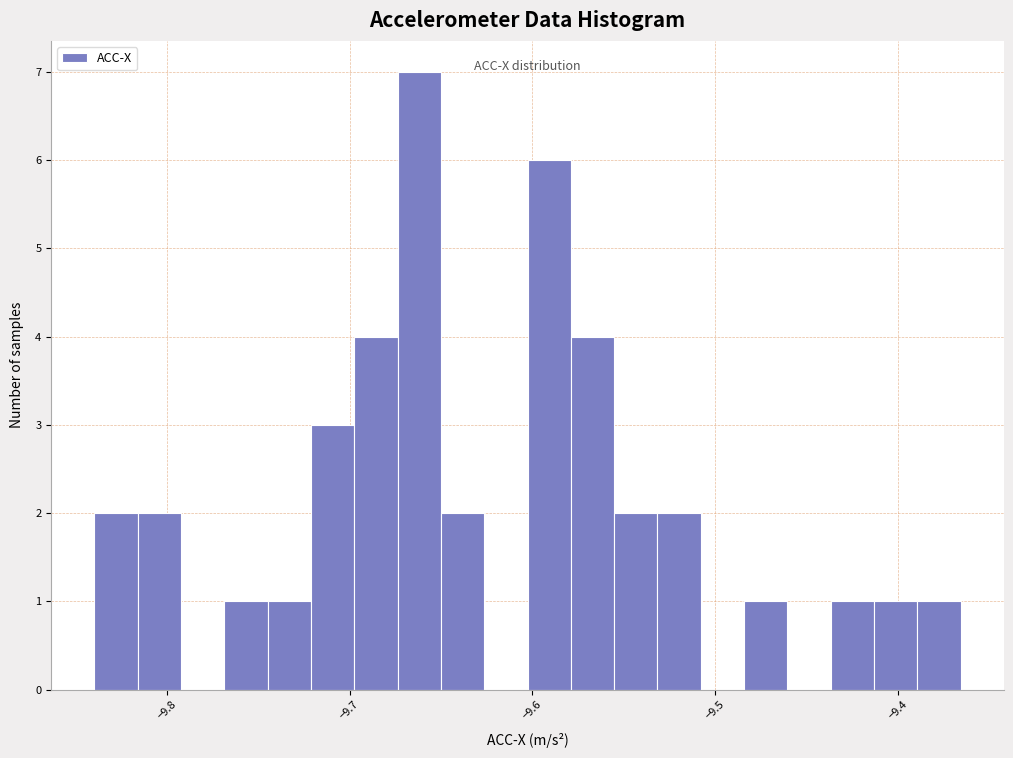

Read against the x-axis, roughly where is the centre of the tallest bar?

-9.66